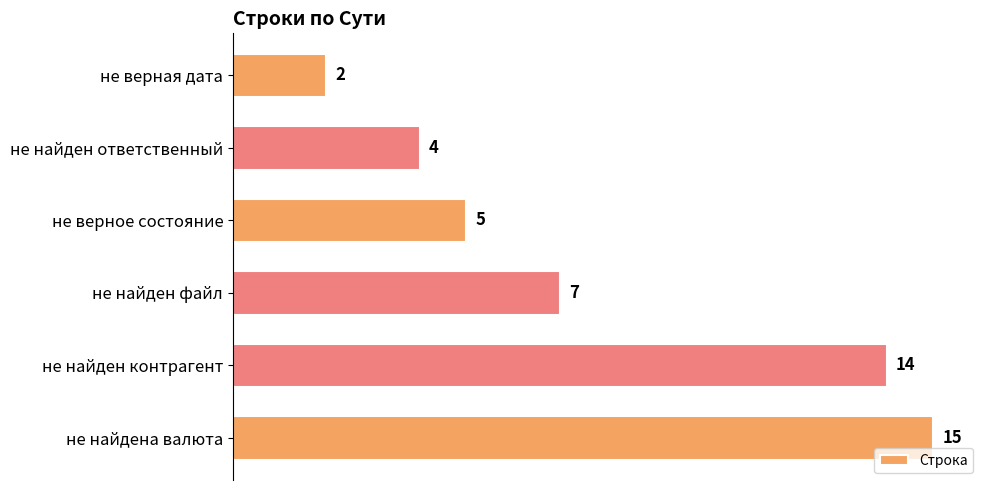

Where is the data nearest to the value 8?

не найден файл